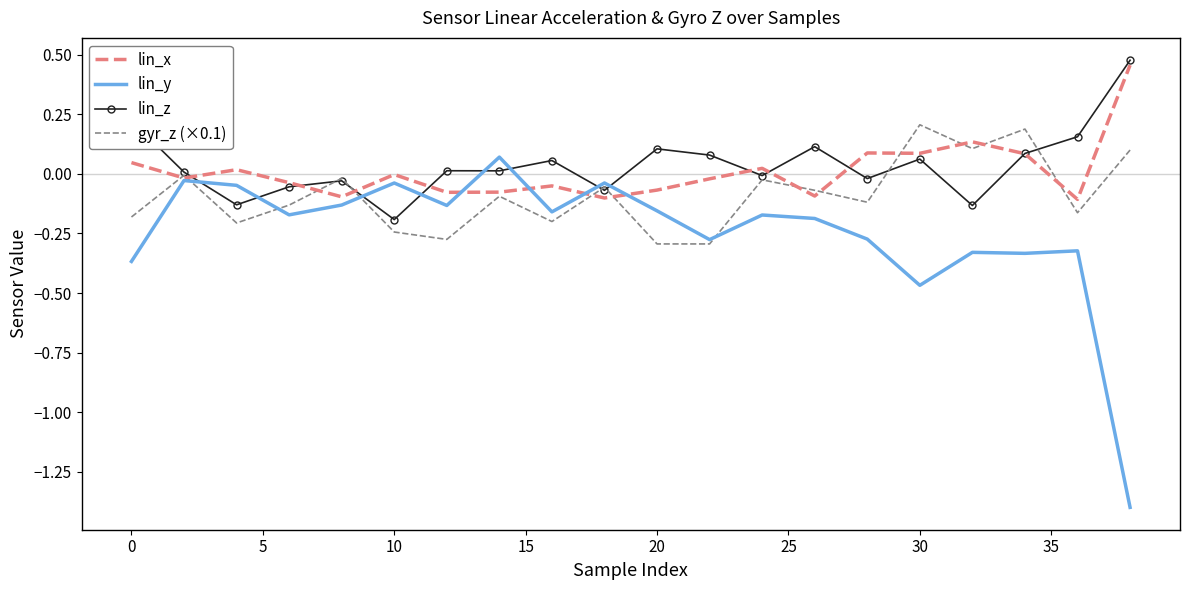

True or false: lin_y has more than 2 interior local peaks.

True